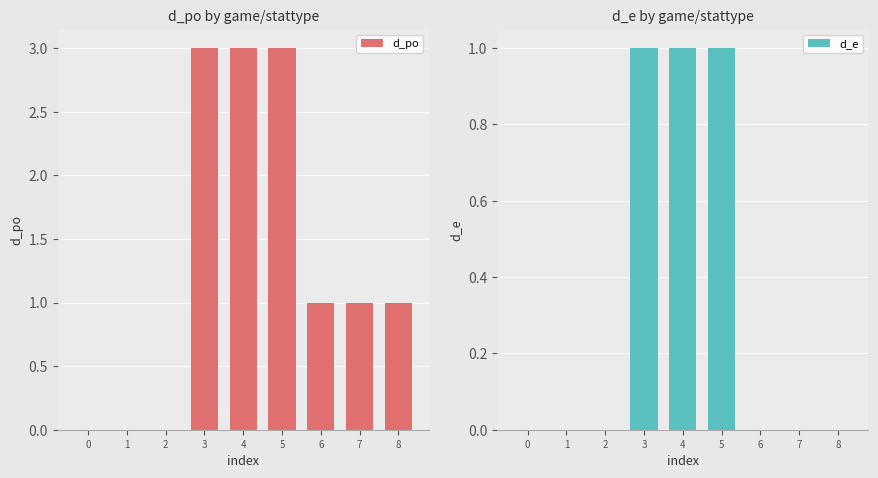

Reading right to left, extract all data points from this chart.

d_po: 1	1	1	3	3	3	0	0	0
d_e: 0	0	0	1	1	1	0	0	0